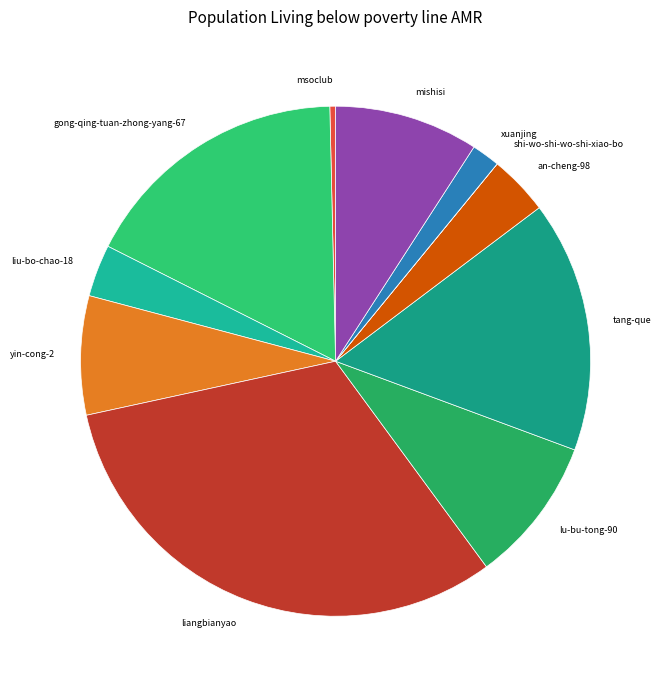

True or false: an-cheng-98 accounts for 4% of the total.

True